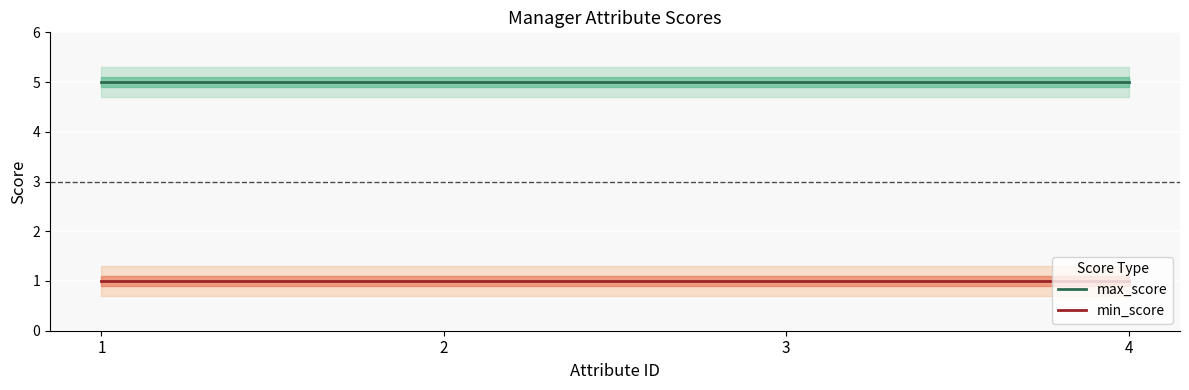

The min_score series shows 1 at 4. True or false?

True